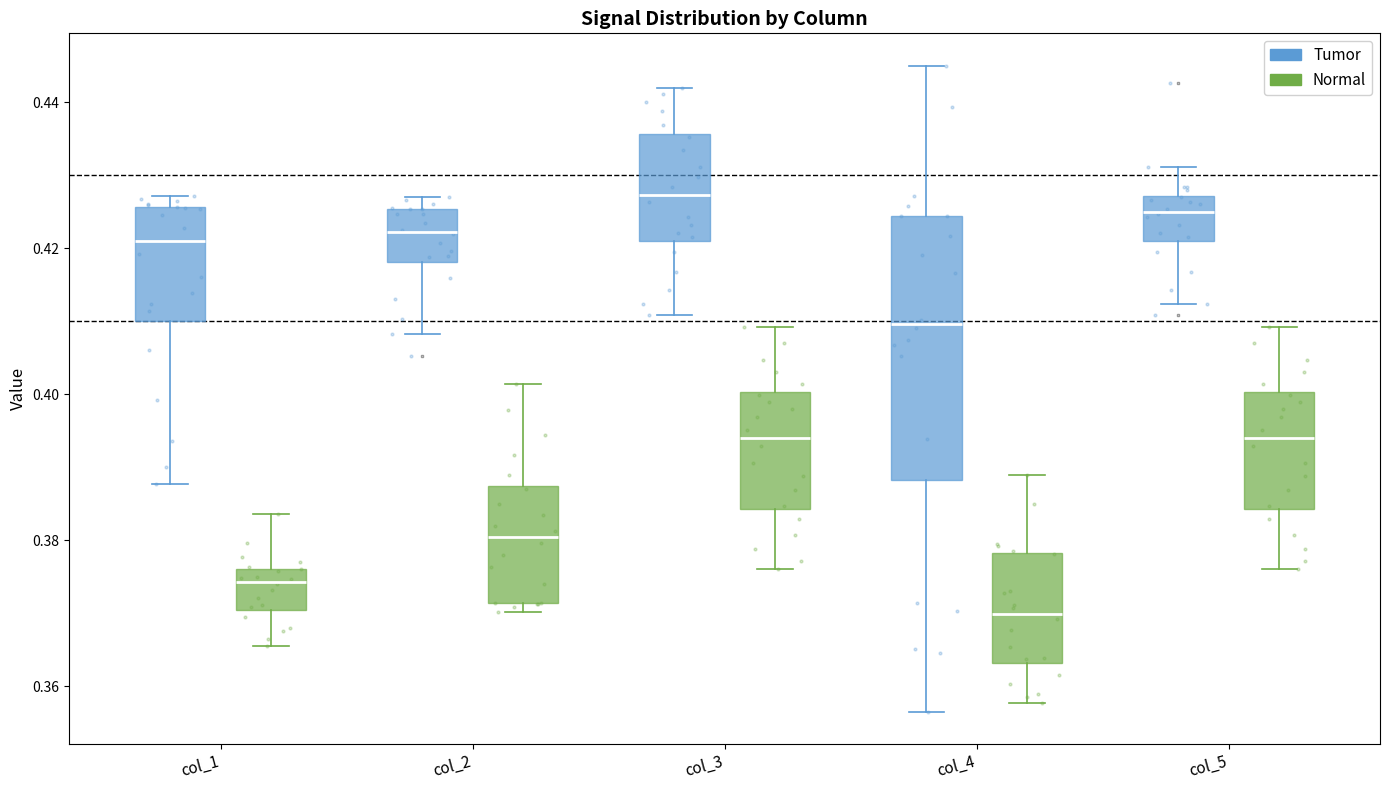

Which box has the highest median line?

col_3 (Tumor)